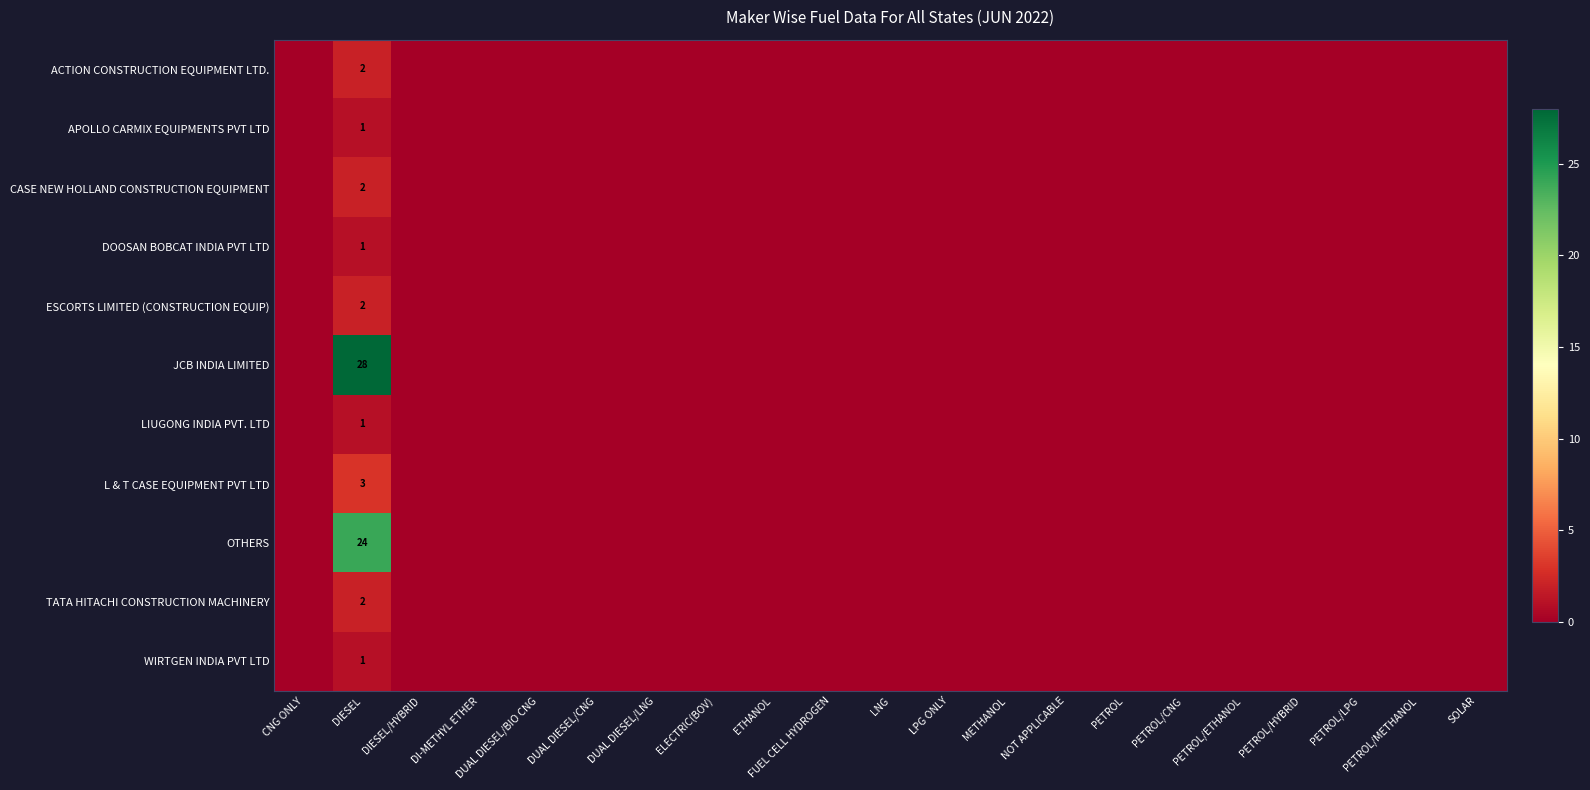

Which category has the lowest value across all series?

CNG ONLY